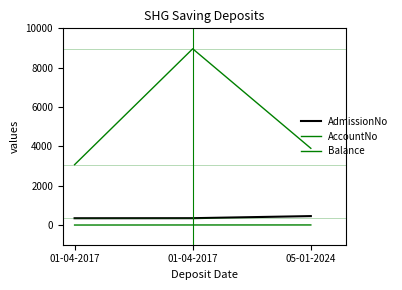

Is this an area chart (filled region under the line)?

No